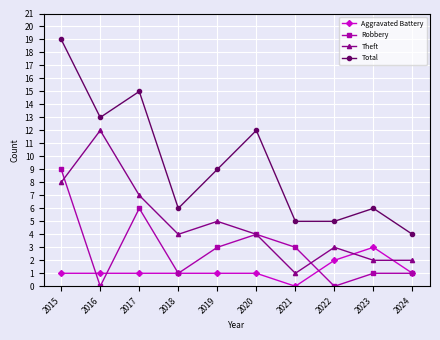

At 2015, list the series in order from largest to smallest.

Total, Robbery, Theft, Aggravated Battery